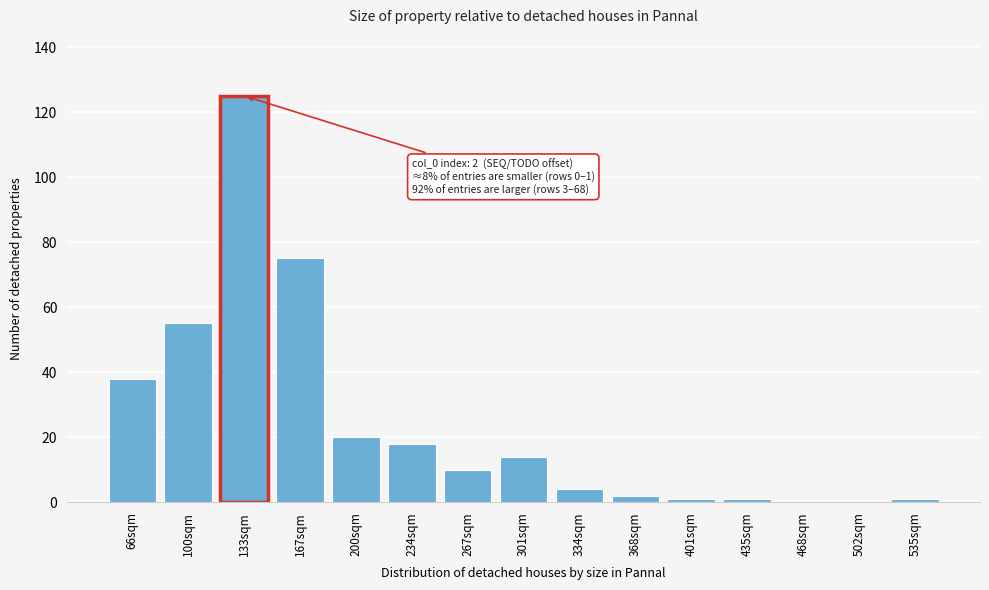

Reading left to right, list all the values displayed in this chart.

66sqm=38	100sqm=55	133sqm=125	167sqm=75	200sqm=20	234sqm=18	267sqm=10	301sqm=14	334sqm=4	368sqm=2	401sqm=1	435sqm=1	468sqm=0	502sqm=0	535sqm=1